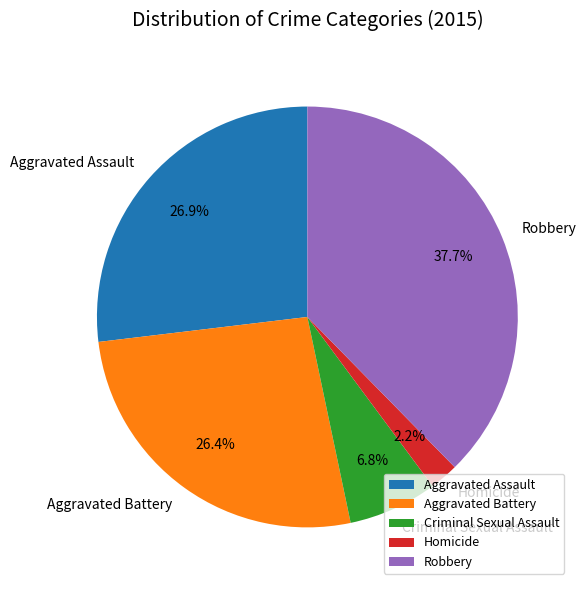

To the nearest percent, what is the combined percentage of Aggravated Battery and Aggravated Assault?

53%